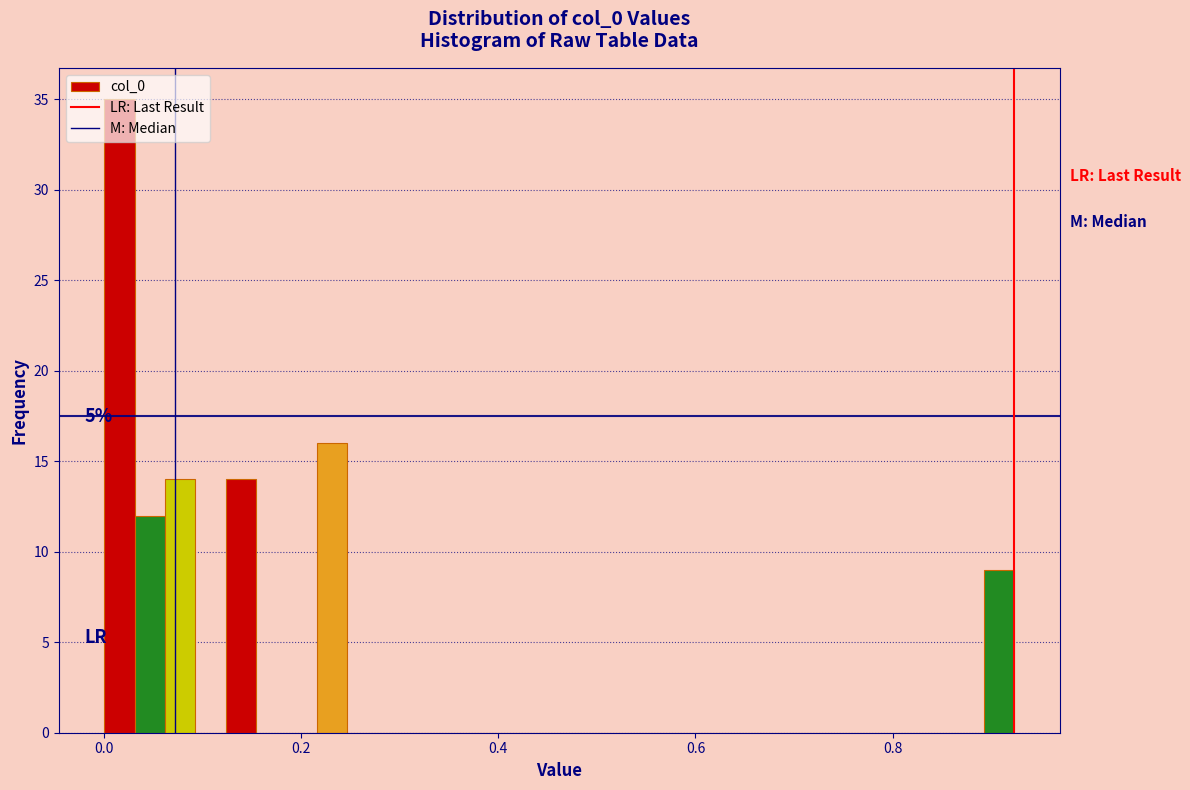

Around what value on the x-axis is the tallest bar? Give the approximate position of its centre, as read against the axis.

0.02